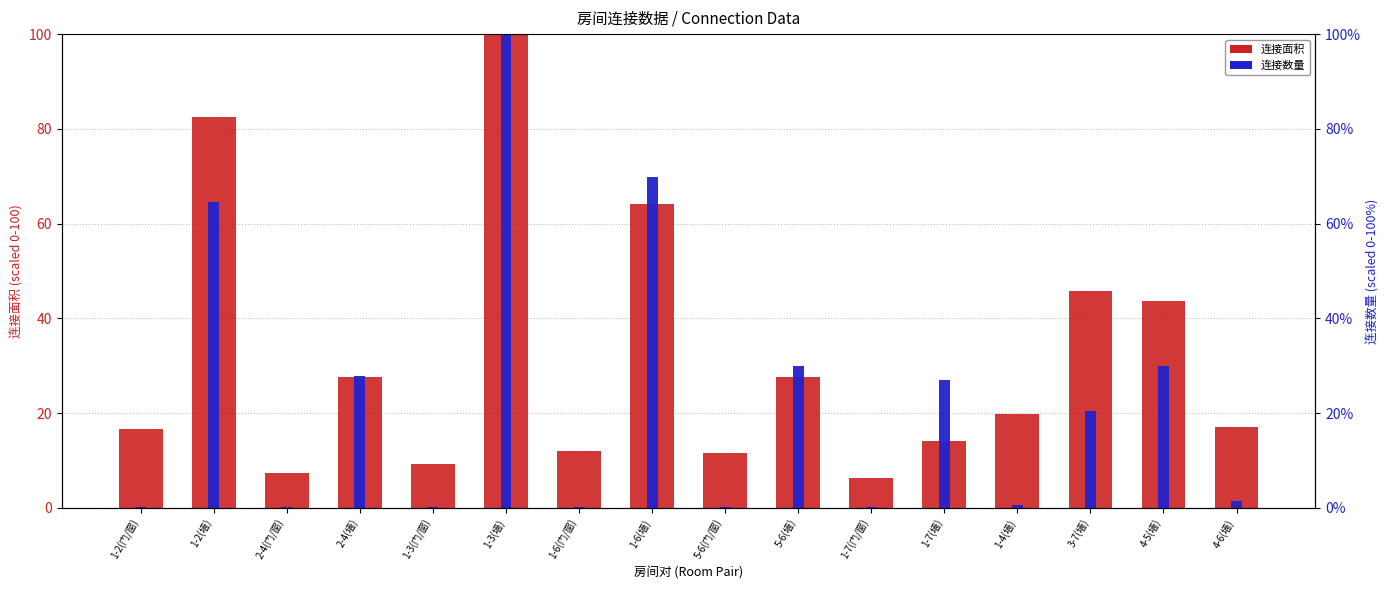

What is the difference between the 连接面积 (normalized) values at 2-4(门/窗) and 1-6(门/窗)?

4.6